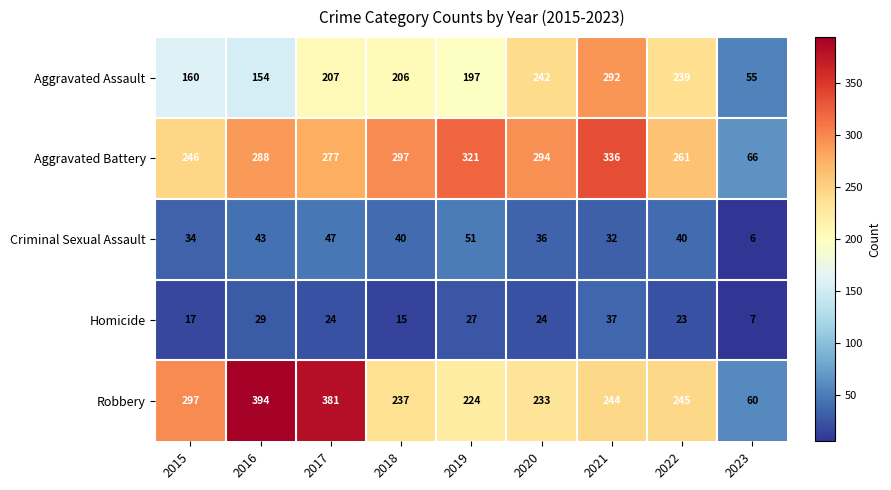

Which category has the lowest value across all series?

2023